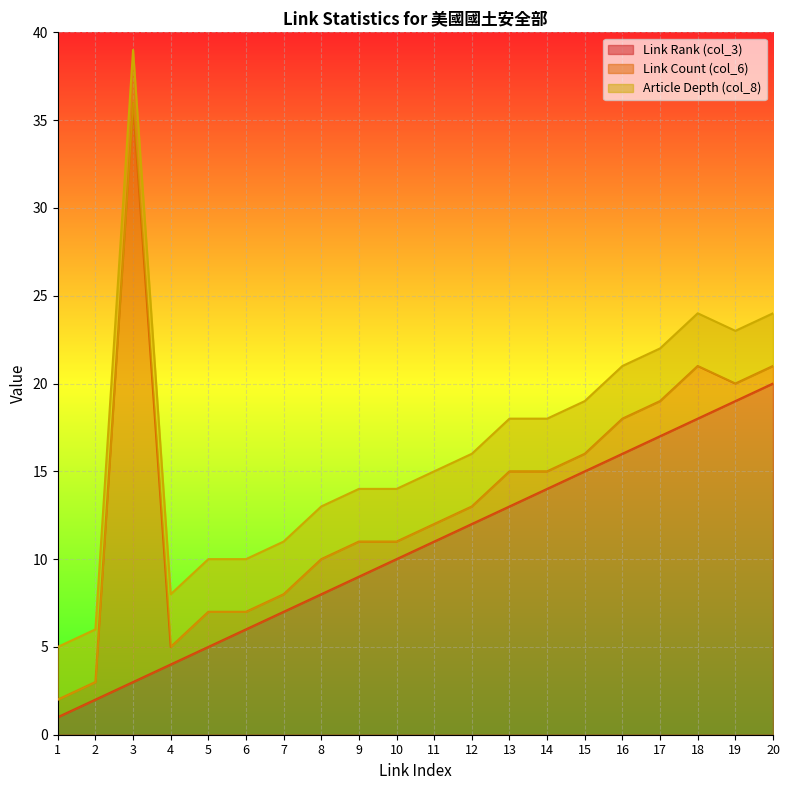

Does the chart display data point markers on the line(s)?

No